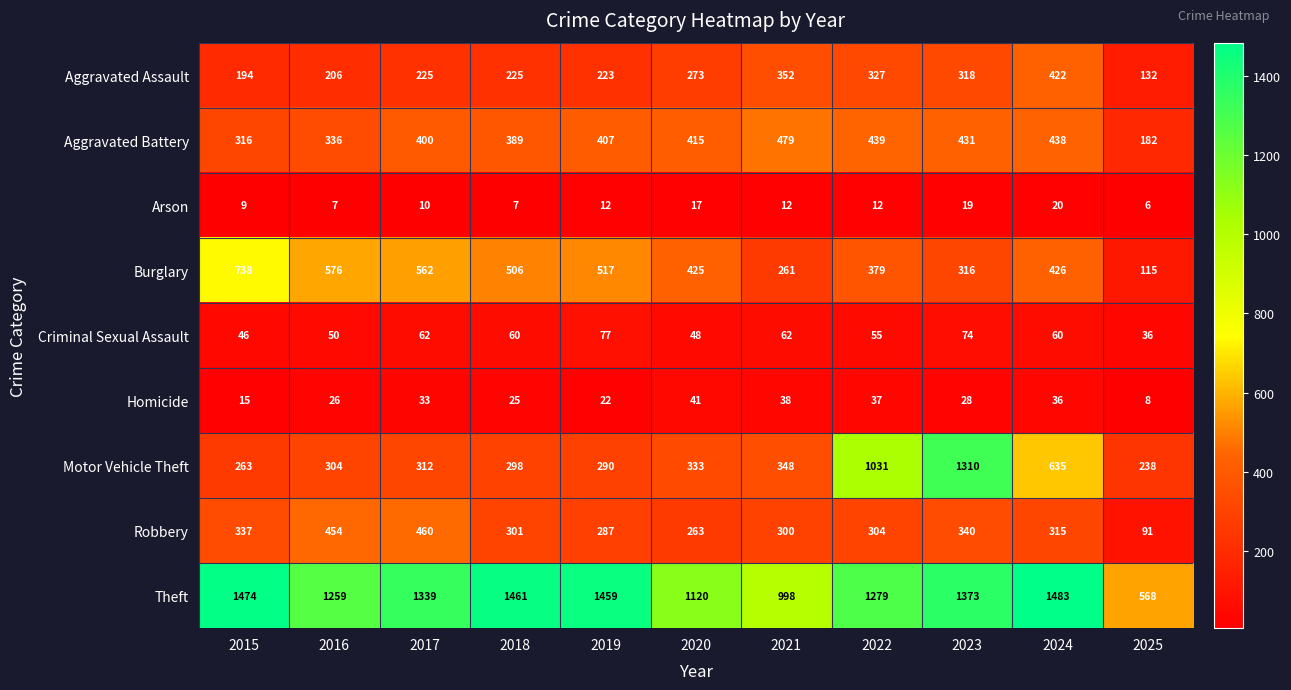

Rank the series by their maximum value, from lowest to highest.

Arson, Homicide, Criminal Sexual Assault, Aggravated Assault, Robbery, Aggravated Battery, Burglary, Motor Vehicle Theft, Theft